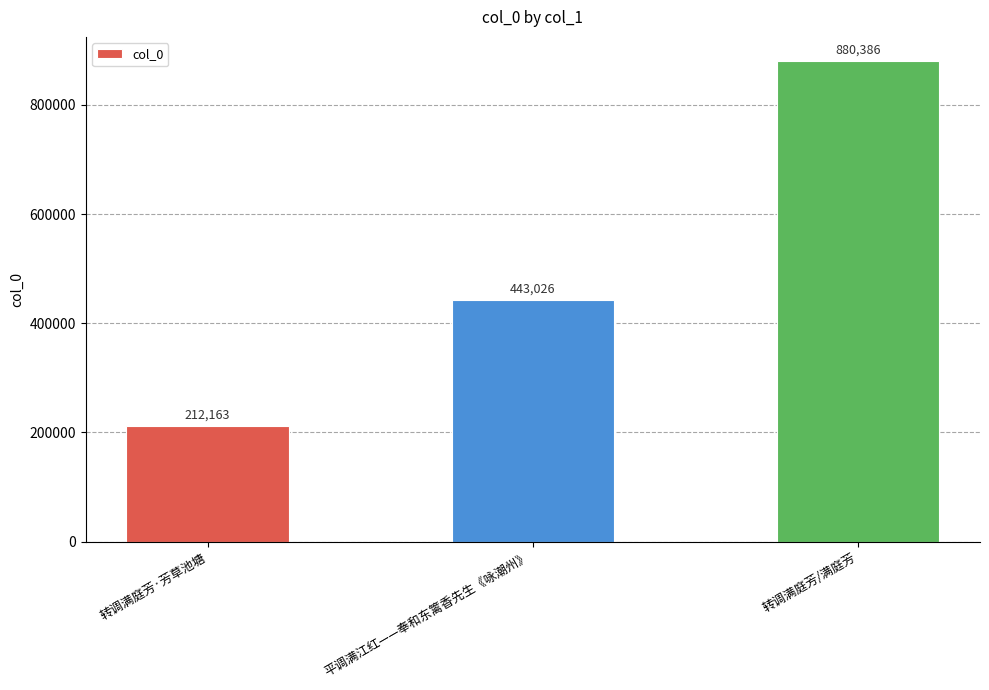

What is the change in value from 平调满江红——奉和东篱香先生《咏潮州》 to 转调满庭芳/满庭芳?

+437360